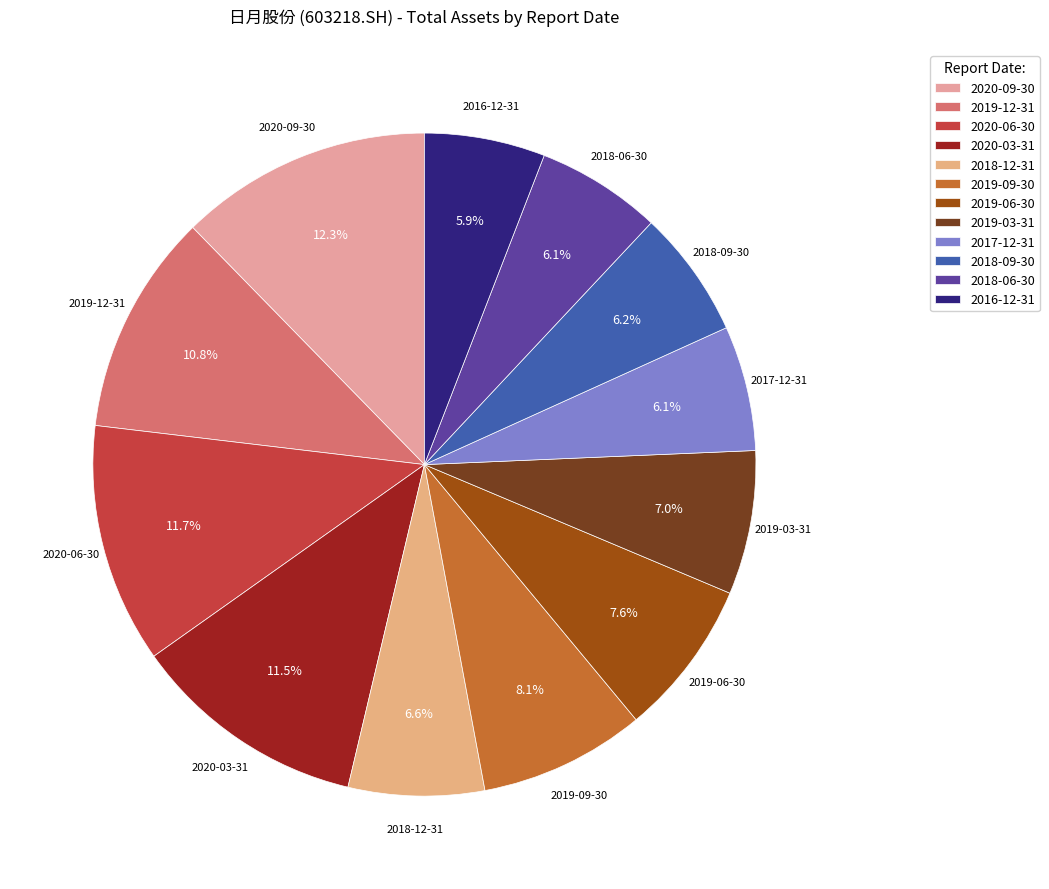

To the nearest percent, what is the difference between the largest and smallest slice percentages?

6%